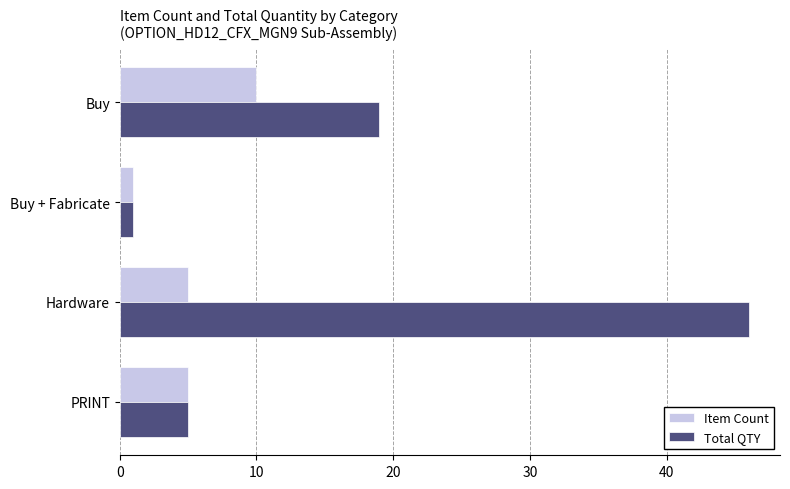

Rank the series by their maximum value, from lowest to highest.

Item Count, Total QTY